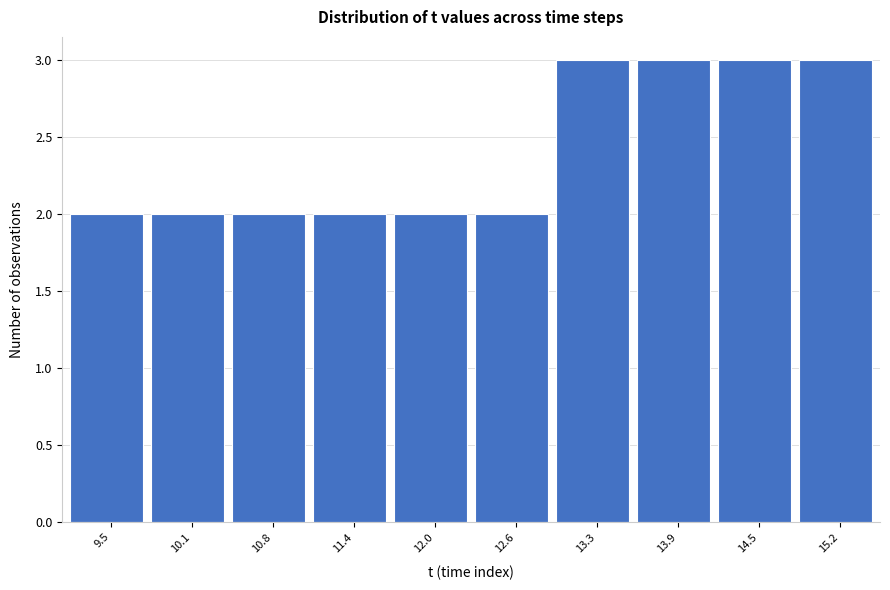

Reading left to right, list all the values displayed in this chart.

2	2	2	2	2	2	3	3	3	3